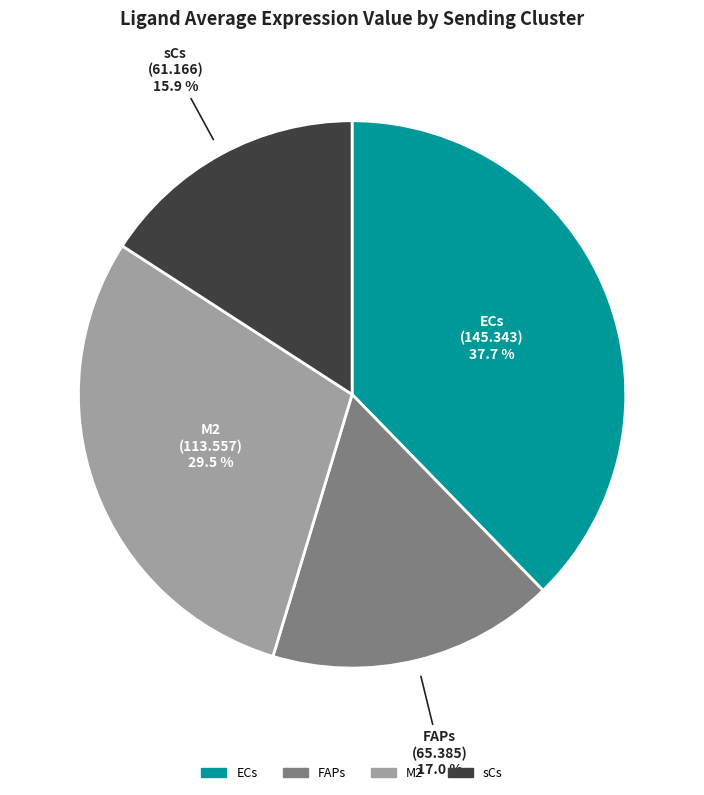

Is M2 the majority of the pie?

No